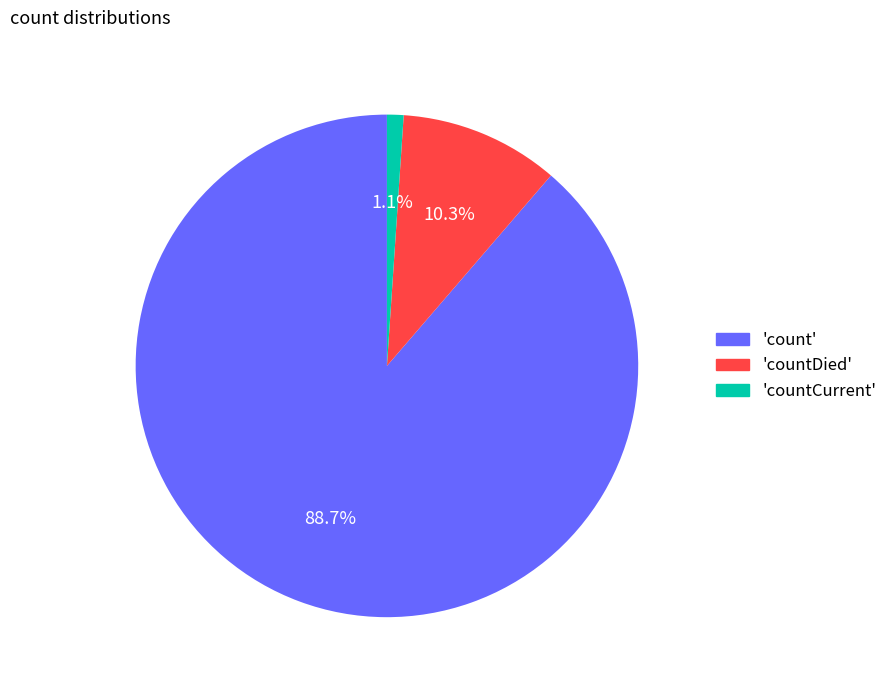

Combined, do 'count' and 'countCurrent' account for over 50%?

Yes